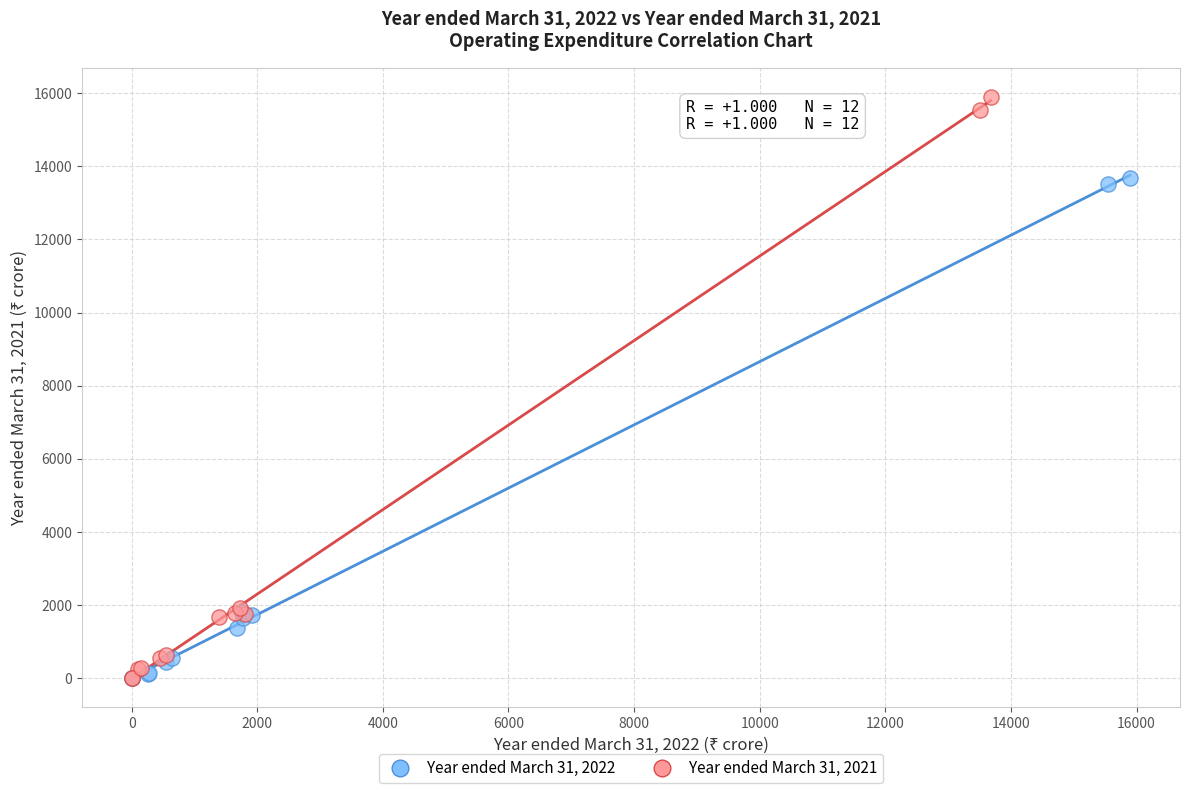

Which series reaches the maximum Y coordinate?

Year ended March 31, 2021